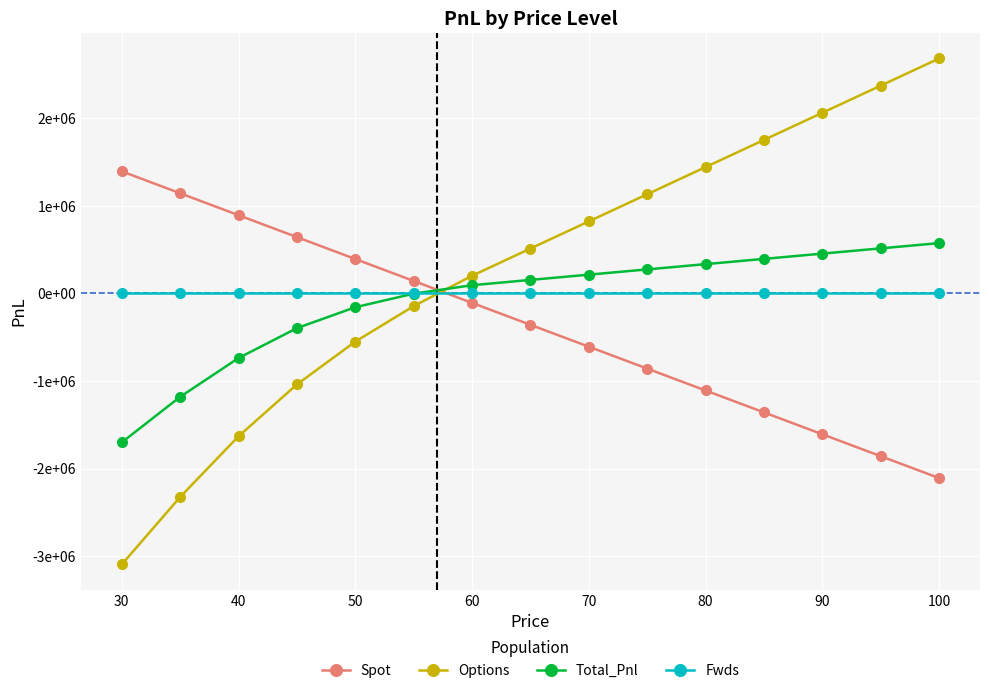

Reading left to right, transcribe all the data shown in this chart.

Spot: 1394049.0	1143681.0	893313.0	642945.0	392577.0	142209.0	-108159.0	-358527.0	-608600.6	-858674.2	-1108747.8	-1358821.4	-1608895.0	-1858968.6	-2109042.2
Options: -3095417.3	-2324860.1	-1631324.2	-1039516.6	-550159.9	-144872.1	201681.8	512738.9	822796.1	1132853.3	1442910.5	1752967.6	2063024.8	2373082.0	2683139.2
Total_Pnl: -1701368.3	-1181179.1	-738011.2	-396571.6	-157582.9	-2663.1	93522.8	154212.0	214267.5	274323.1	334378.7	394434.3	454489.8	514545.4	574601.0
Fwds: 0.0	0.0	0.0	0.0	0.0	0.0	0.0	0.0	0.0	0.0	0.0	0.0	0.0	0.0	0.0